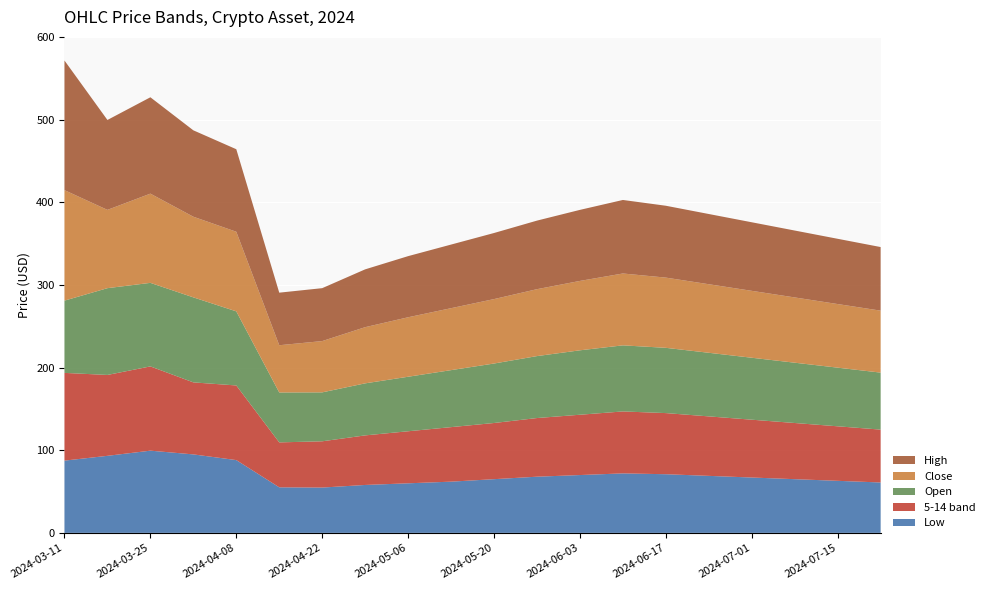

Reading right to left, what are all the values shown in this chart?

low: 61.0	63.0	65.0	67.0	69.0	71.0	72.0	70.0	68.0	65.0	62.0	60.0	58.0	54.9	55.1	88.1	95.0	99.5	93.3	87.5
5-14 group: 64.0	66.0	68.0	70.0	72.0	74.0	75.0	73.0	71.0	68.0	66.0	63.0	60.0	56.0	54.4	90.3	87.2	102.0	97.9	106.2
open: 69.0	71.0	73.0	75.0	77.0	79.0	80.0	78.0	75.0	72.0	69.0	66.0	63.0	59.2	60.4	89.7	102.9	101.1	105.1	87.5
close: 75.0	77.0	79.0	81.0	83.0	85.0	87.0	84.0	81.0	78.0	75.0	72.0	68.0	62.1	57.2	96.4	97.6	108.0	94.8	133.8
high: 77.0	79.0	81.0	83.0	85.0	87.0	89.0	86.0	83.0	80.0	77.0	74.0	70.0	64.1	63.6	99.9	104.6	116.7	108.8	156.9